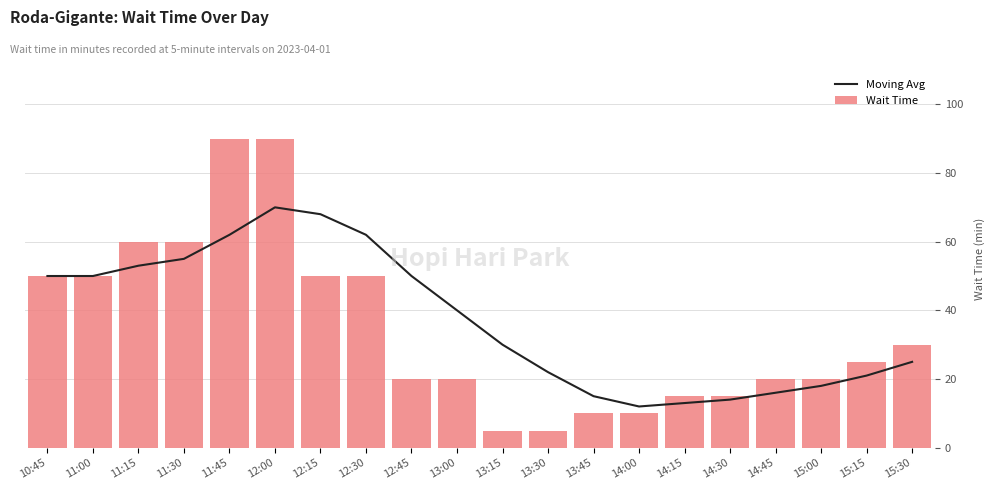

What is the label of the 13th bar from the left?

13:45